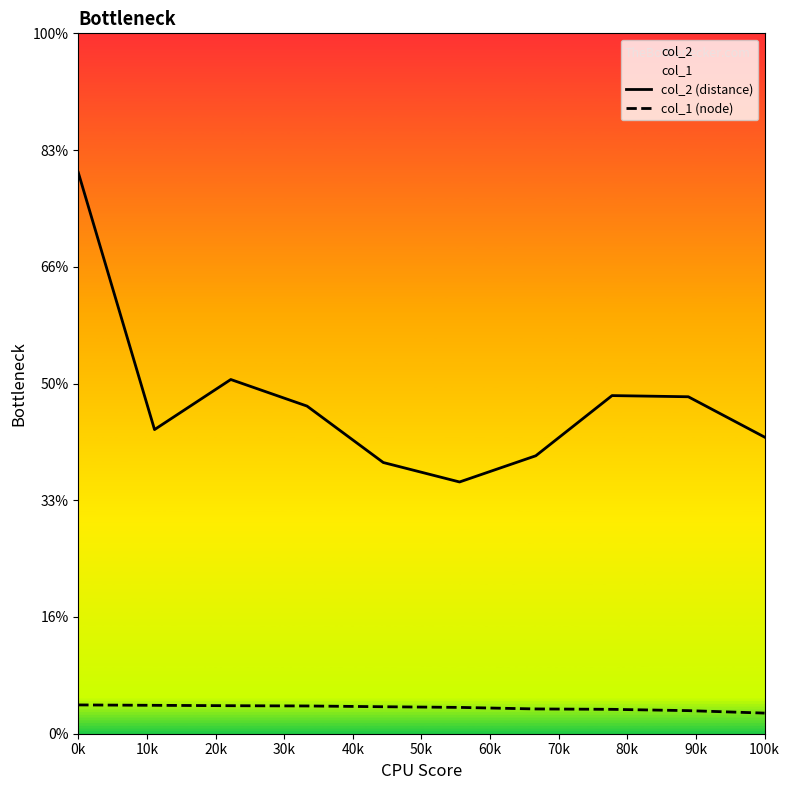

At which category does col_2 (distance) reach its first local valley?

10k